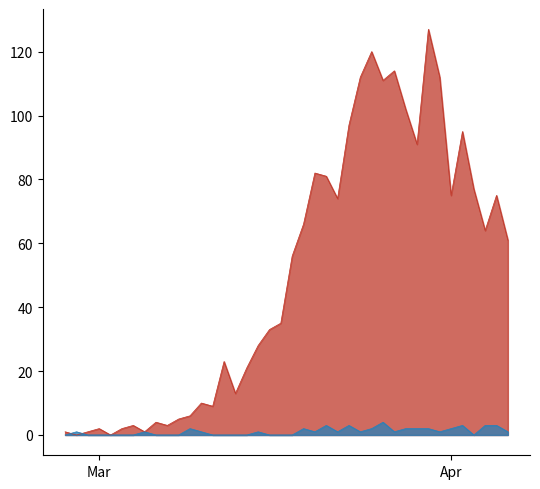

At which category does value reach its first local peak?

Mar